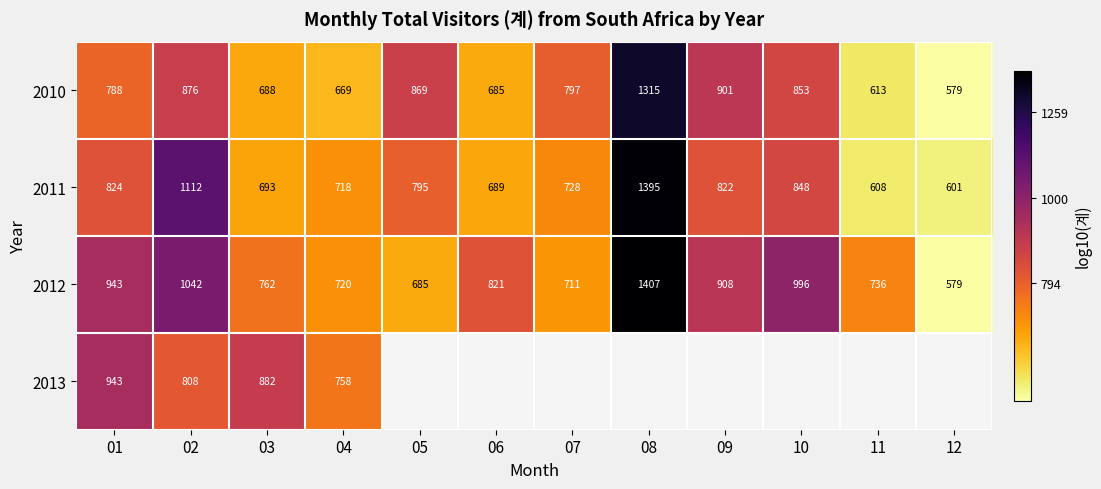

How many values in the 2012 series are below 821?

6